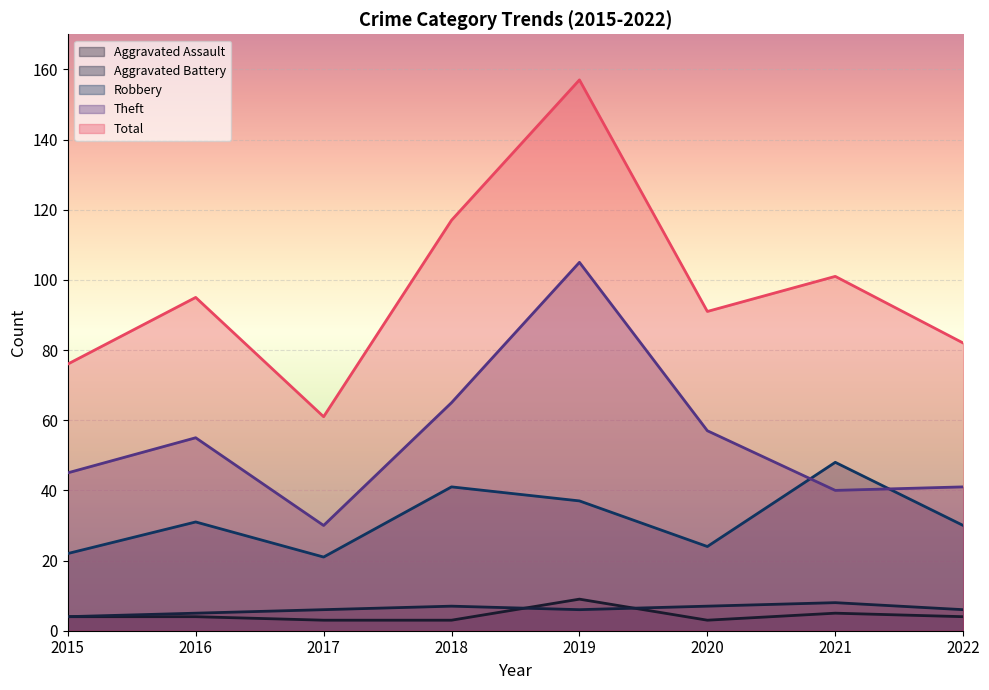

Where is the first local maximum for Robbery?

2016